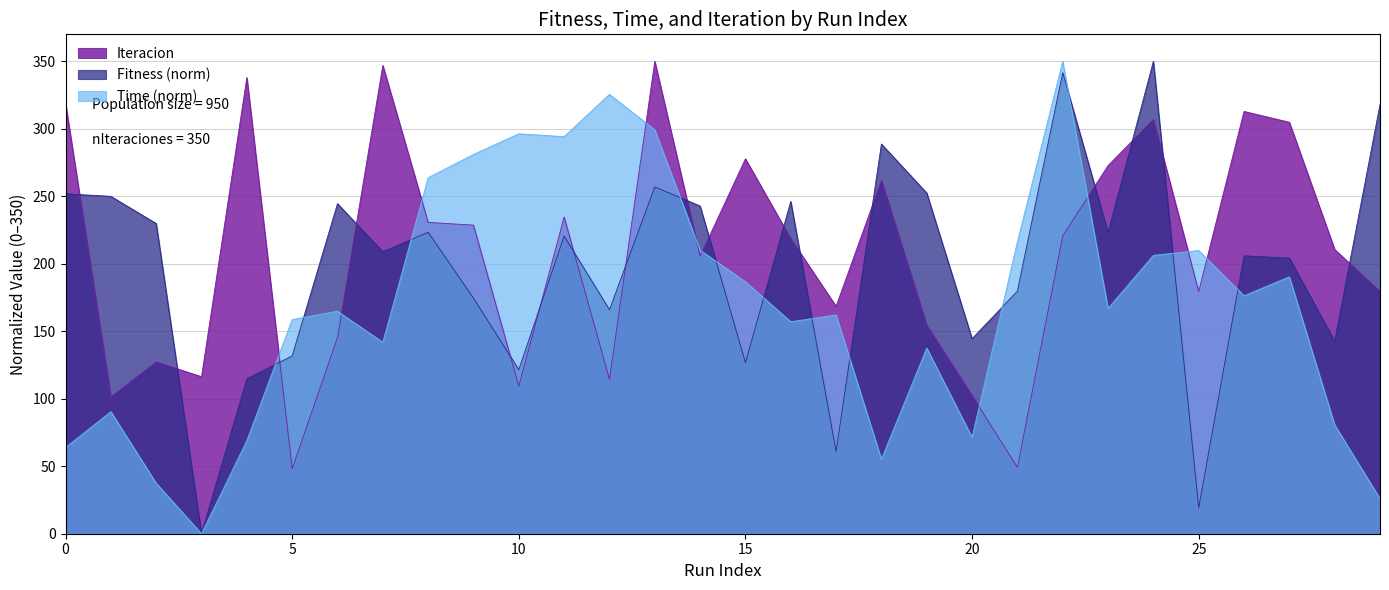

Where is Fitness nearest to the value 175?

9